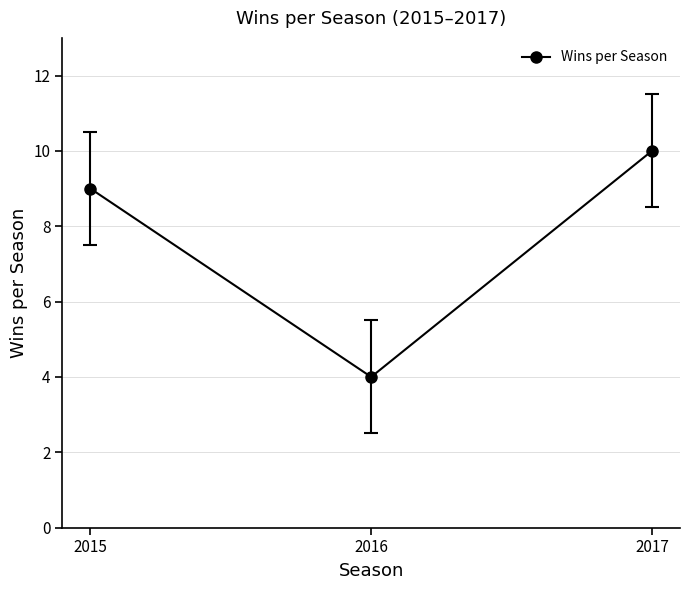

Which has a higher value, 2017 or 2016?

2017